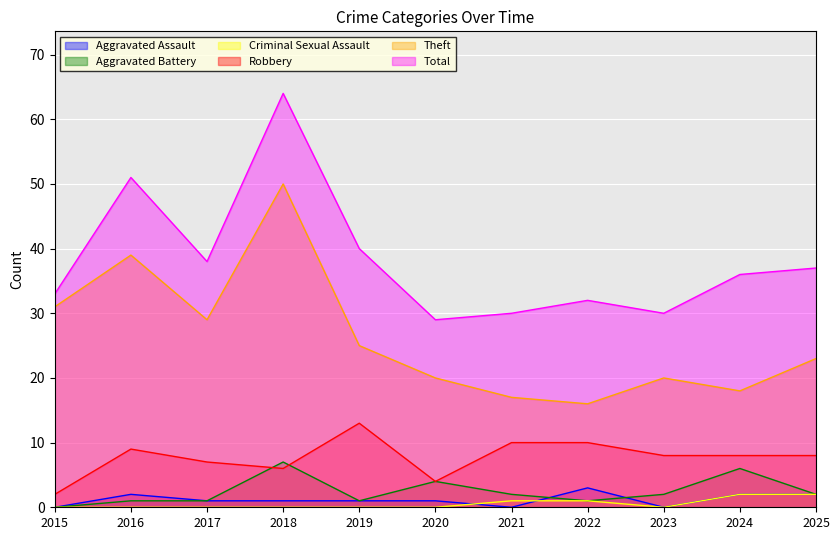

True or false: Theft and Aggravated Assault cross at least once.

False